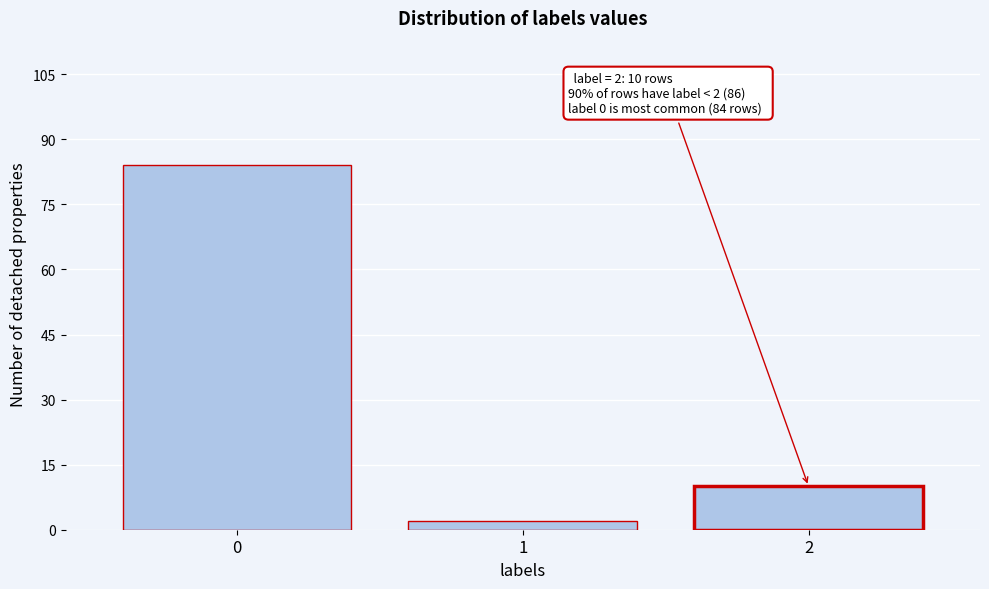

Reading left to right, extract all data points from this chart.

0=84	1=2	2=10